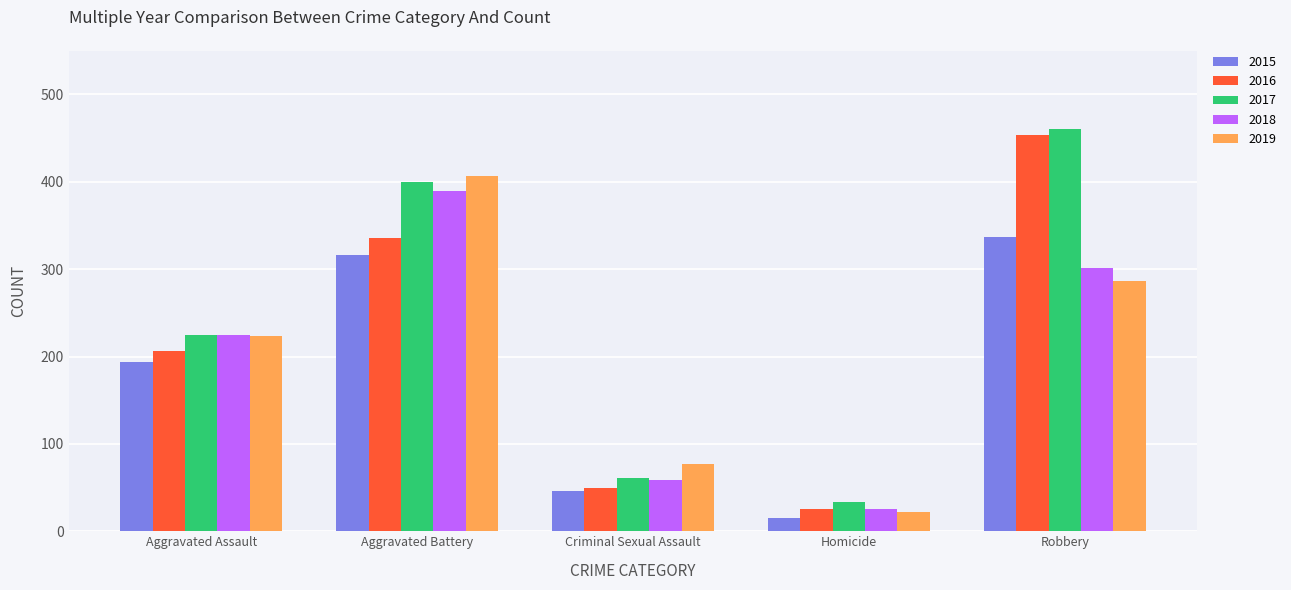

Reading left to right, list all the values displayed in this chart.

2015: 194	316	46	15	337
2016: 206	336	50	26	454
2017: 225	400	61	33	460
2018: 225	389	59	25	301
2019: 223	407	77	22	287